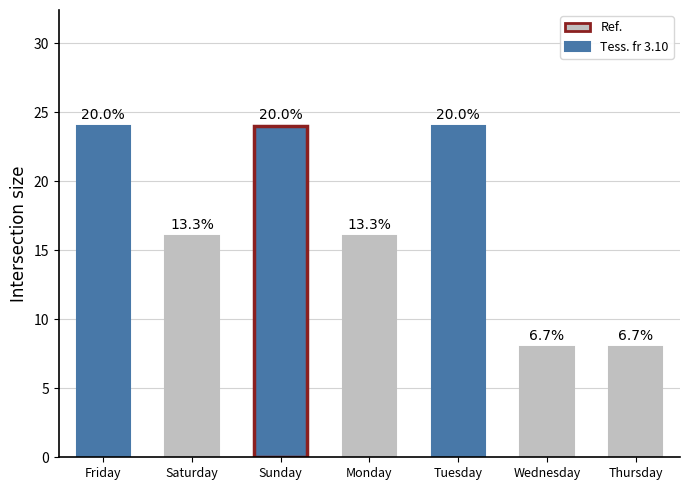

How many bars are there in total?

7